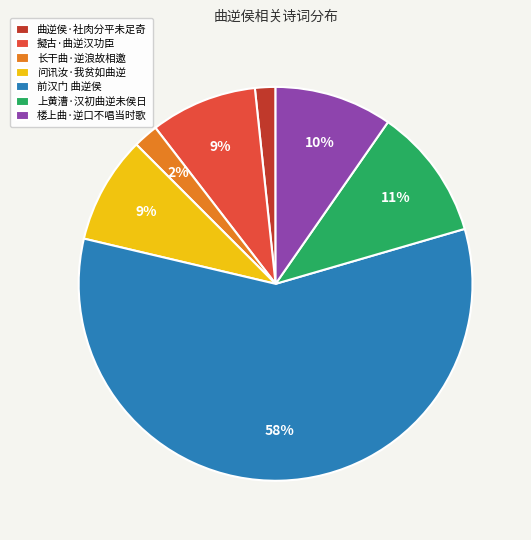

Combined, do 长干曲·逆浪故相邀 and 问讯汝·我贫如曲逆 account for over 50%?

No